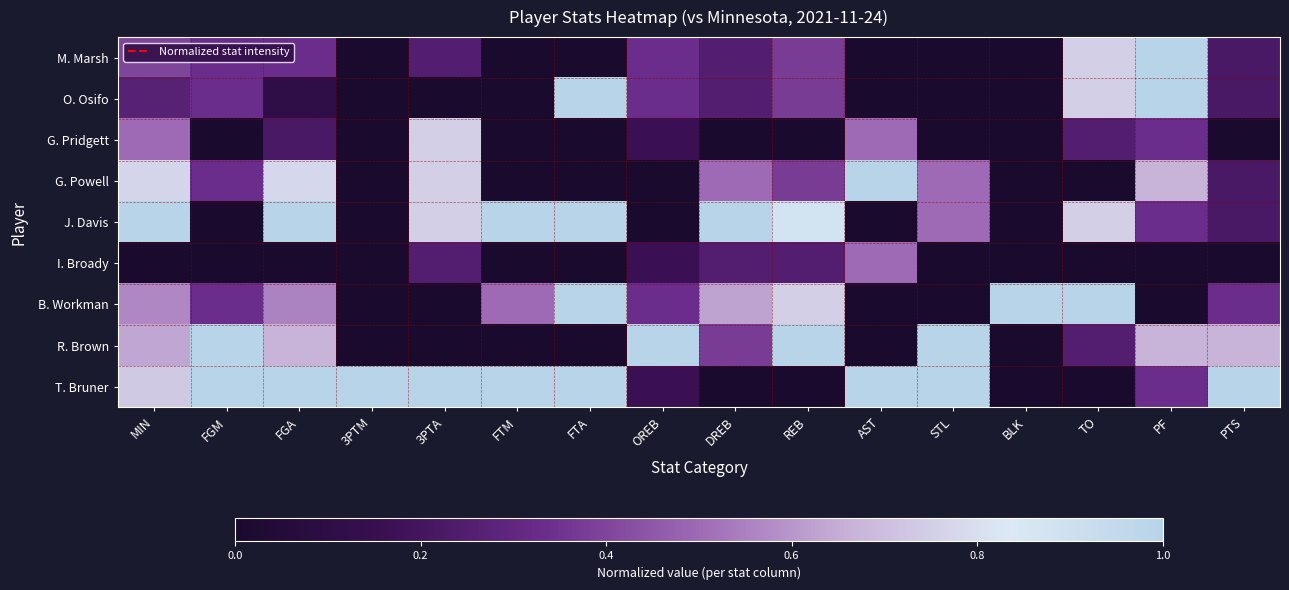

Reading left to right, transcribe all the data shown in this chart.

M. Marsh: MIN=0.4	FGM=0.3	FGA=0.3	3PTM=0.0	3PTA=0.2	FTM=0.0	FTA=0.0	OREB=0.3	DREB=0.2	REB=0.4	AST=0.0	STL=0.0	BLK=0.0	TO=0.8	PF=1.0	PTS=0.2
O. Osifo: MIN=0.3	FGM=0.3	FGA=0.1	3PTM=0.0	3PTA=0.0	FTM=0.0	FTA=1.0	OREB=0.3	DREB=0.2	REB=0.4	AST=0.0	STL=0.0	BLK=0.0	TO=0.8	PF=1.0	PTS=0.2
G. Pridgett: MIN=0.5	FGM=0.0	FGA=0.2	3PTM=0.0	3PTA=0.8	FTM=0.0	FTA=0.0	OREB=0.2	DREB=0.0	REB=0.0	AST=0.5	STL=0.0	BLK=0.0	TO=0.2	PF=0.3	PTS=0.0
G. Powell: MIN=0.8	FGM=0.3	FGA=0.8	3PTM=0.0	3PTA=0.8	FTM=0.0	FTA=0.0	OREB=0.0	DREB=0.5	REB=0.4	AST=1.0	STL=0.5	BLK=0.0	TO=0.0	PF=0.7	PTS=0.2
J. Davis: MIN=1.0	FGM=0.0	FGA=1.0	3PTM=0.0	3PTA=0.8	FTM=1.0	FTA=1.0	OREB=0.0	DREB=1.0	REB=0.9	AST=0.0	STL=0.5	BLK=0.0	TO=0.8	PF=0.3	PTS=0.2
I. Broady: MIN=0.0	FGM=0.0	FGA=0.0	3PTM=0.0	3PTA=0.2	FTM=0.0	FTA=0.0	OREB=0.2	DREB=0.2	REB=0.2	AST=0.5	STL=0.0	BLK=0.0	TO=0.0	PF=0.0	PTS=0.0
B. Workman: MIN=0.6	FGM=0.3	FGA=0.6	3PTM=0.0	3PTA=0.0	FTM=0.5	FTA=1.0	OREB=0.3	DREB=0.6	REB=0.8	AST=0.0	STL=0.0	BLK=1.0	TO=1.0	PF=0.0	PTS=0.3
R. Brown: MIN=0.6	FGM=1.0	FGA=0.7	3PTM=0.0	3PTA=0.0	FTM=0.0	FTA=0.0	OREB=1.0	DREB=0.4	REB=1.0	AST=0.0	STL=1.0	BLK=0.0	TO=0.2	PF=0.7	PTS=0.7
T. Bruner: MIN=0.7	FGM=1.0	FGA=1.0	3PTM=1.0	3PTA=1.0	FTM=1.0	FTA=1.0	OREB=0.2	DREB=0.0	REB=0.0	AST=1.0	STL=1.0	BLK=0.0	TO=0.0	PF=0.3	PTS=1.0